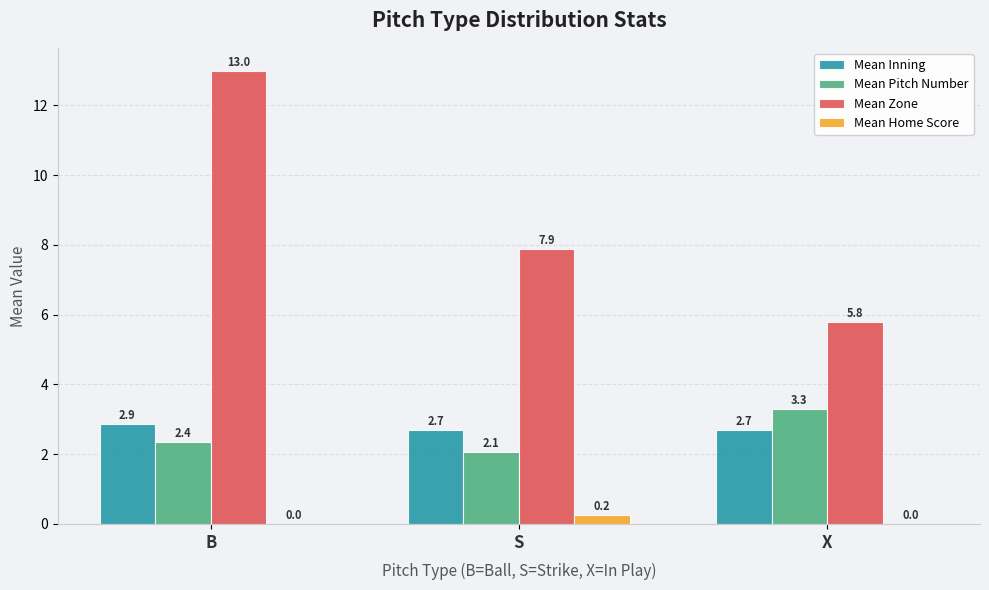

Which category has the highest value across all series?

B